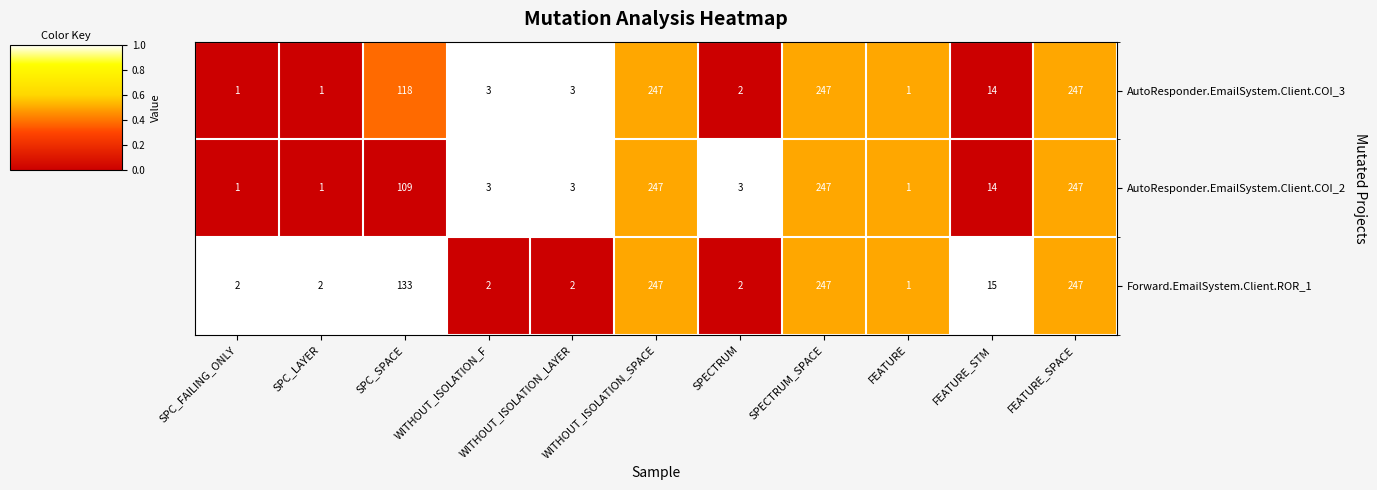

Where does the AutoResponder.EmailSystem.Client.COI_2 series first go above 3?

SPC_SPACE